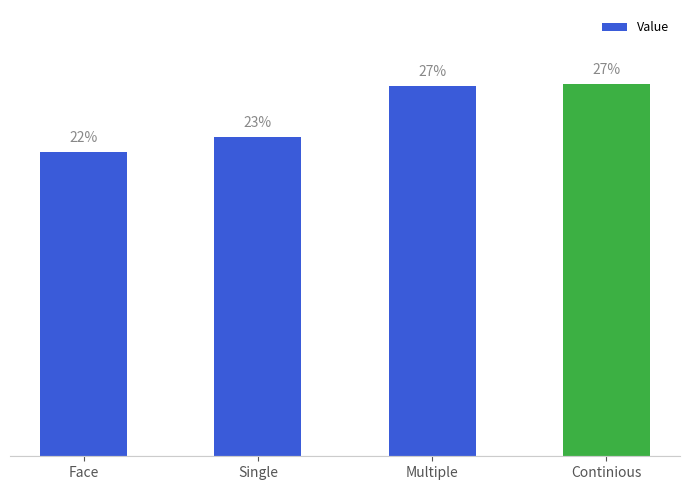

Which category has the lowest value across all series?

Face